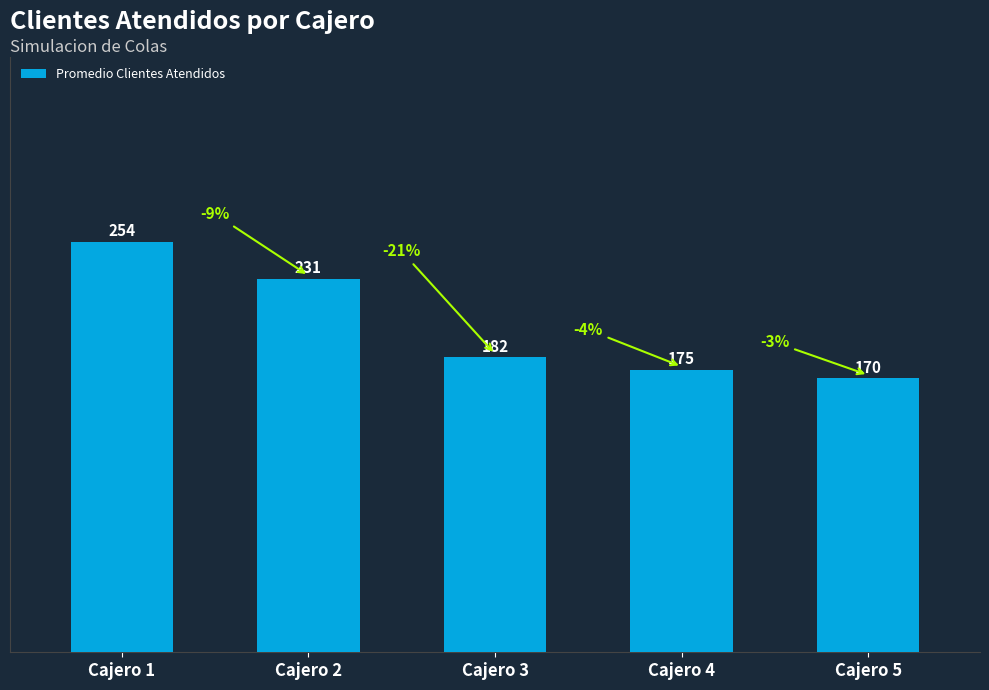

The chart shows a value of 390.2 at Cajero 1. True or false?

False